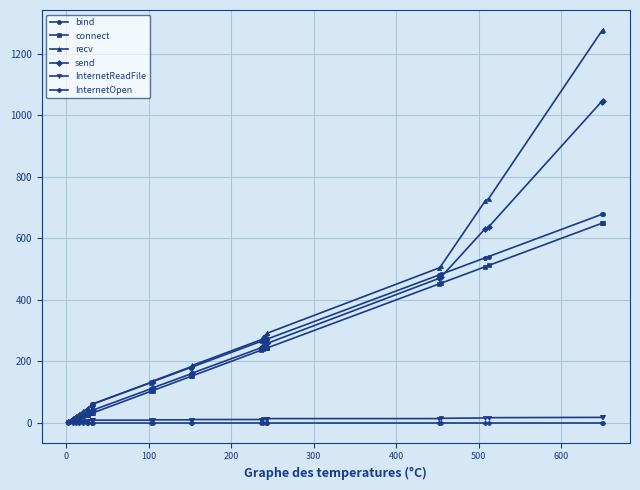

Is this an area chart (filled region under the line)?

No